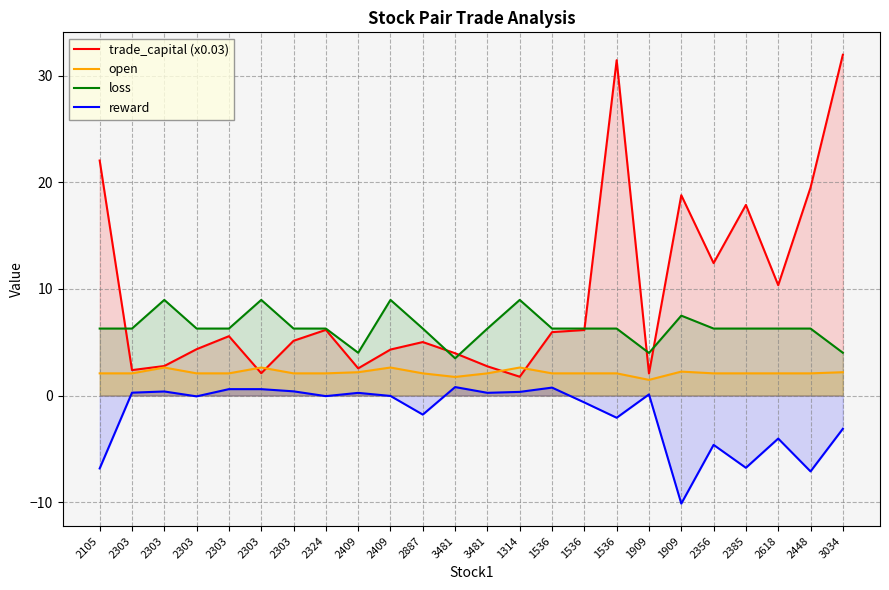

Is the value of open at 2303 greater than the value of trade_capital (x0.03) at 1314?

Yes